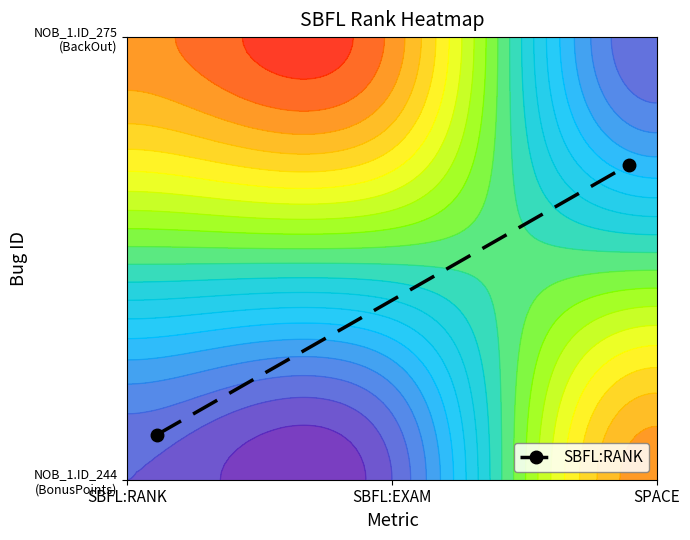

How many distinct data groups are displayed?

1